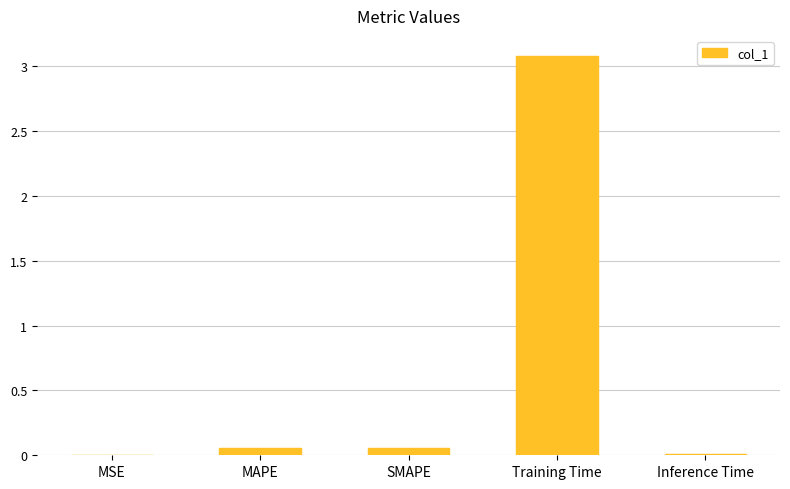

The value at Inference Time is 0.0. True or false?

True